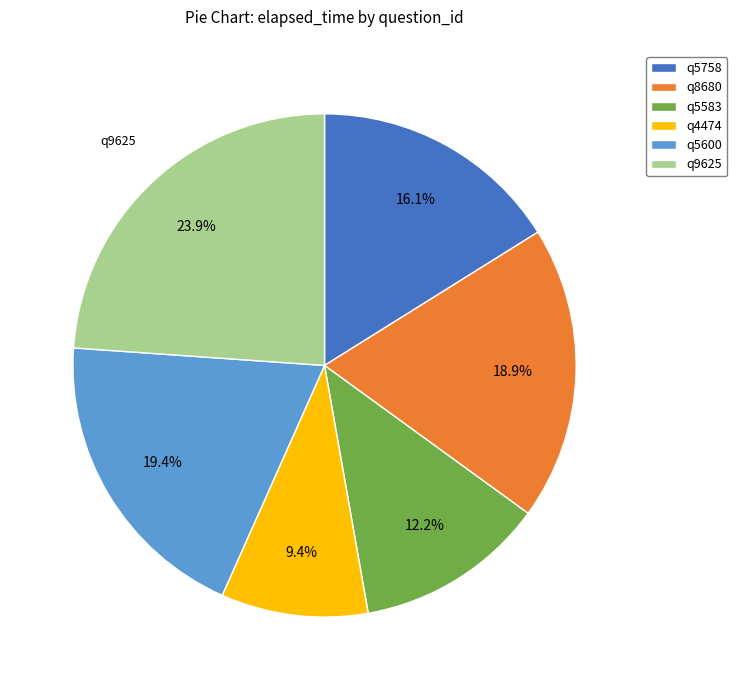

How many slices are in this pie chart?

6